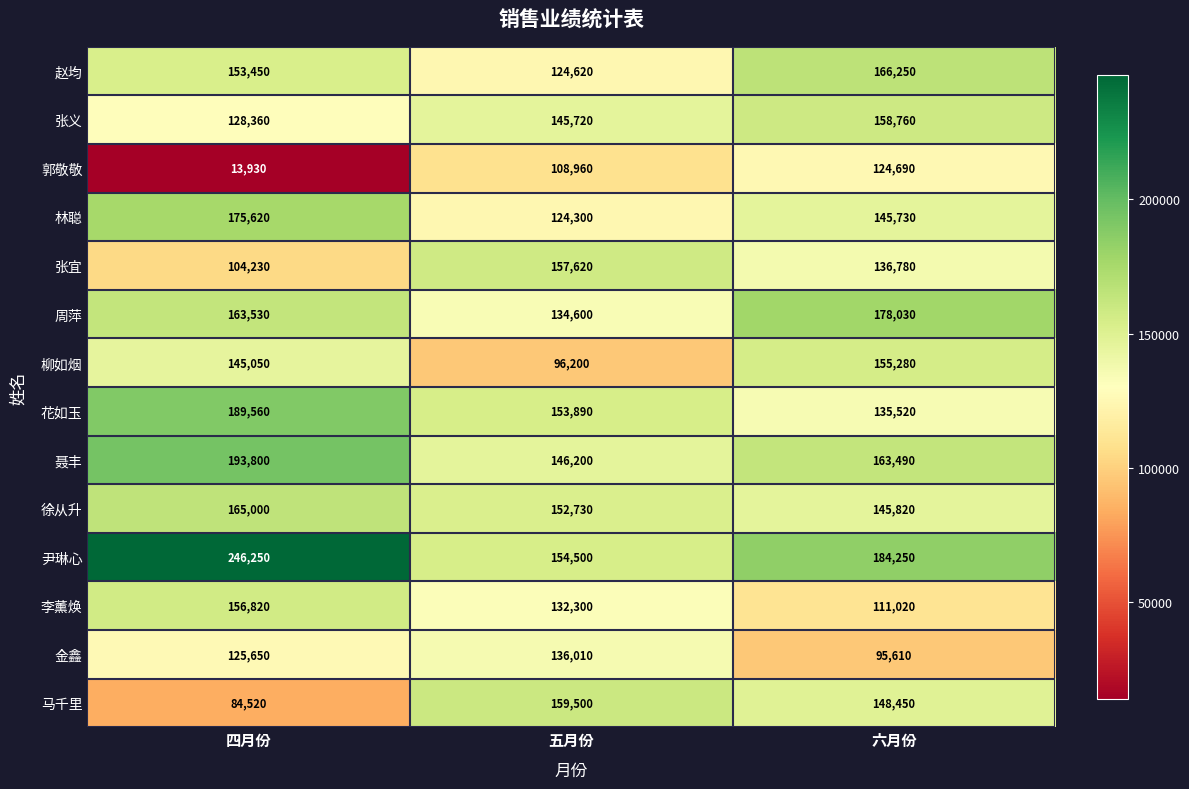

Between 五月份 and 六月份, which series saw the biggest shift?

柳如烟